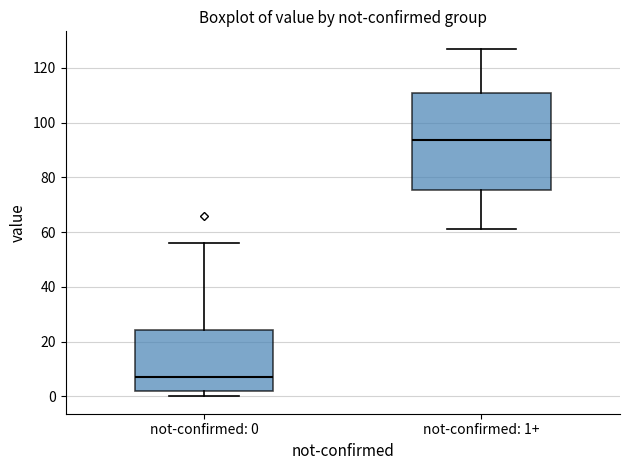

Reading left to right, transcribe this box plot: for each box, give where its median line is, the range the box spans, and where its two whiskers end, as read against the y-axis. The values are not printed on the chart, so give them approximately, as read against the axis.

not-confirmed: 0: median 8, box 2 to 24, whiskers 0 to 56
not-confirmed: 1+: median 94, box 76 to 112, whiskers 62 to 128